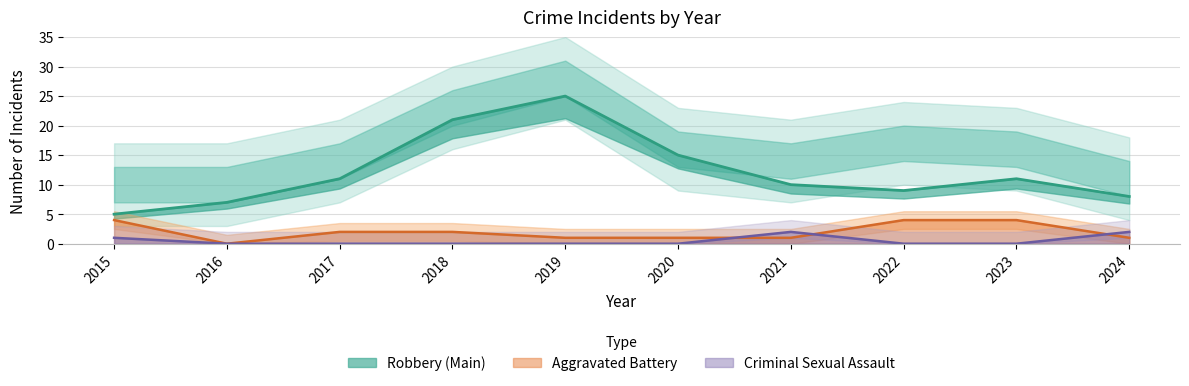

Which series has the largest total across all categories?

Robbery